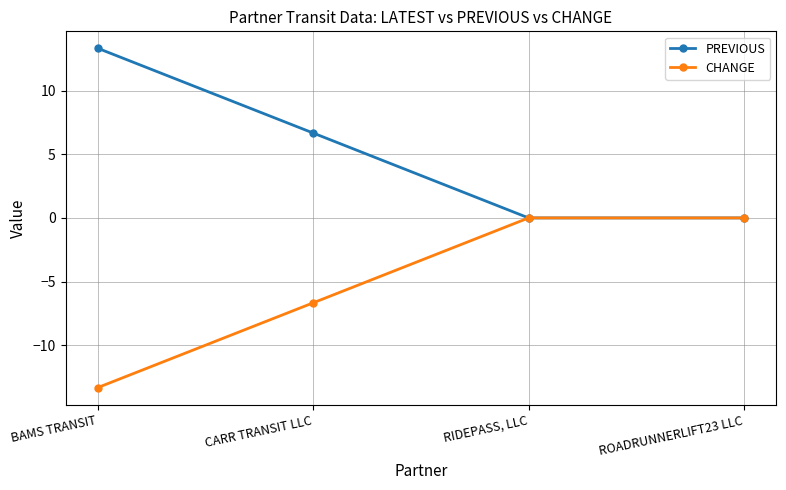

What is the sum of all CHANGE values?

-20.0